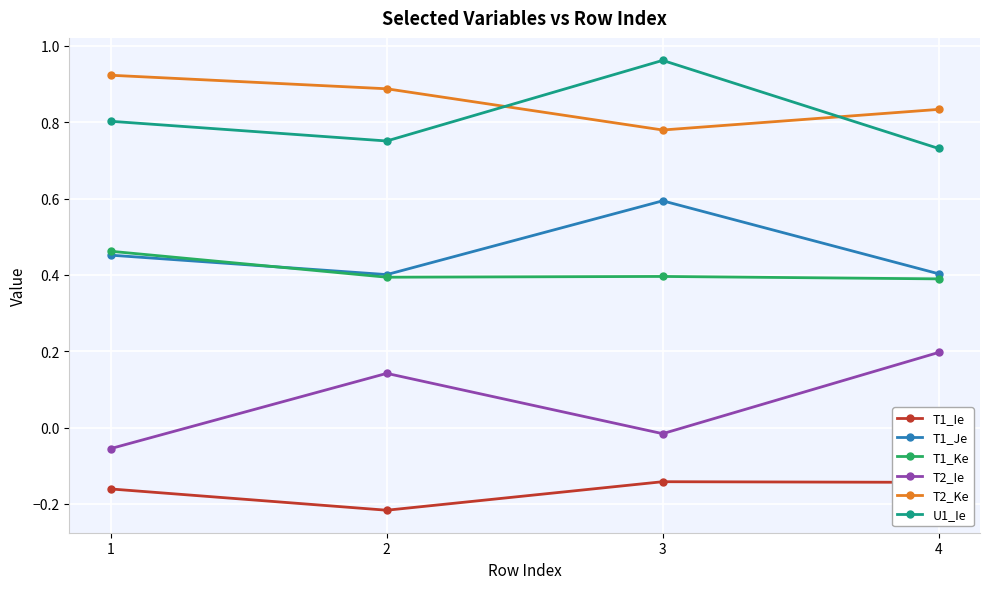

The T1_Je series shows 0.6 at 3. True or false?

True